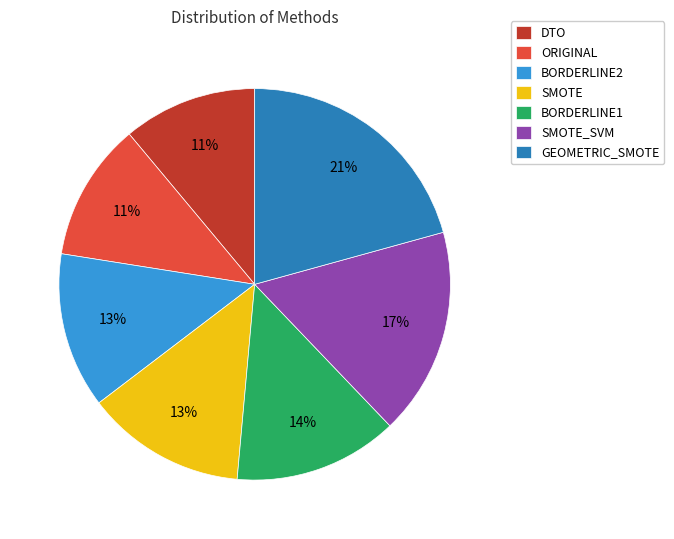

The SMOTE slice represents 24% of the pie. True or false?

False